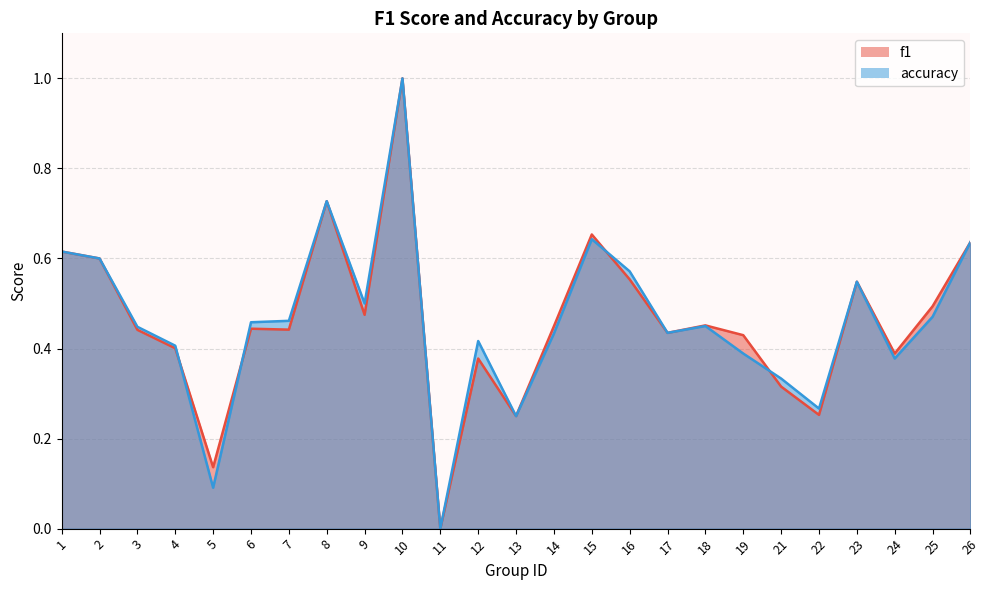

How many intersections are there between accuracy and f1?

4